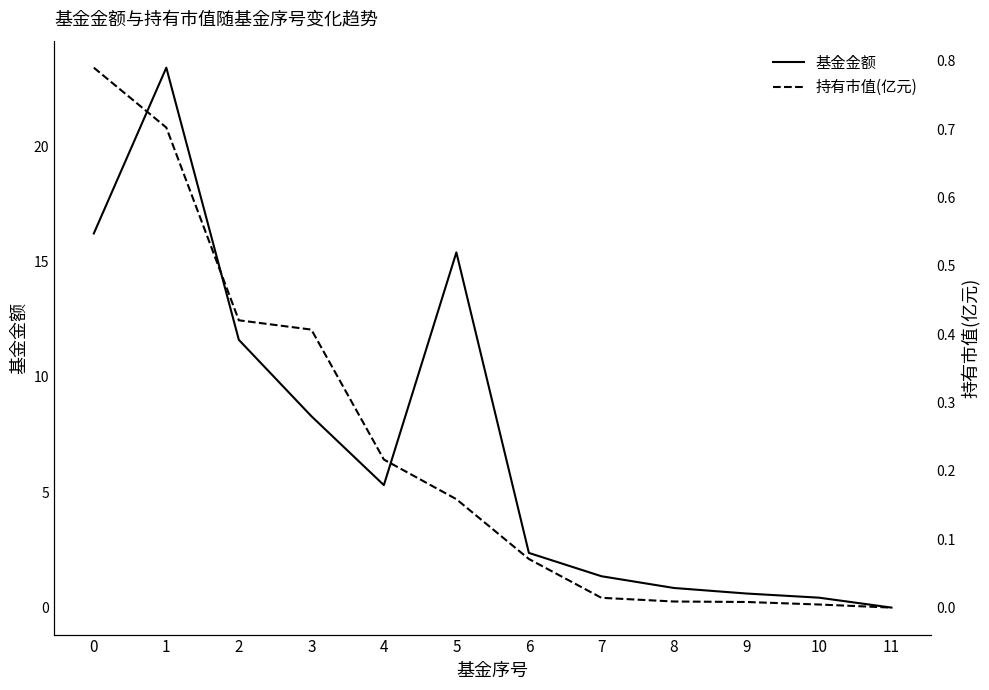

In 基金金额, how many points are higher than both neighbors (excluding endpoints)?

2